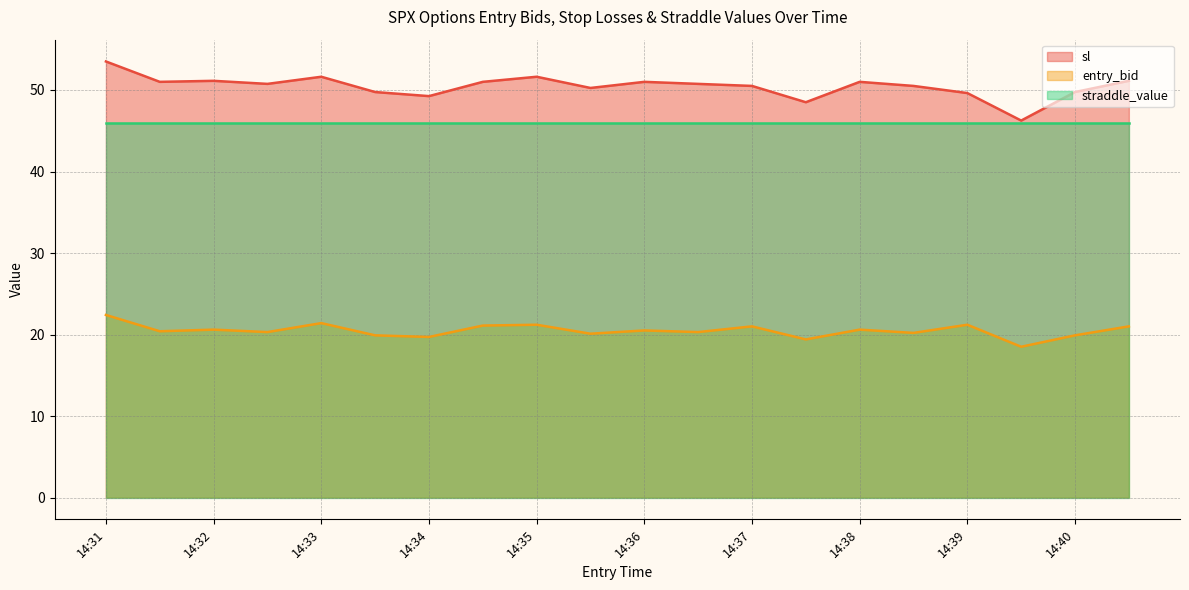

How many values in the entry_bid series exceed 20?

15